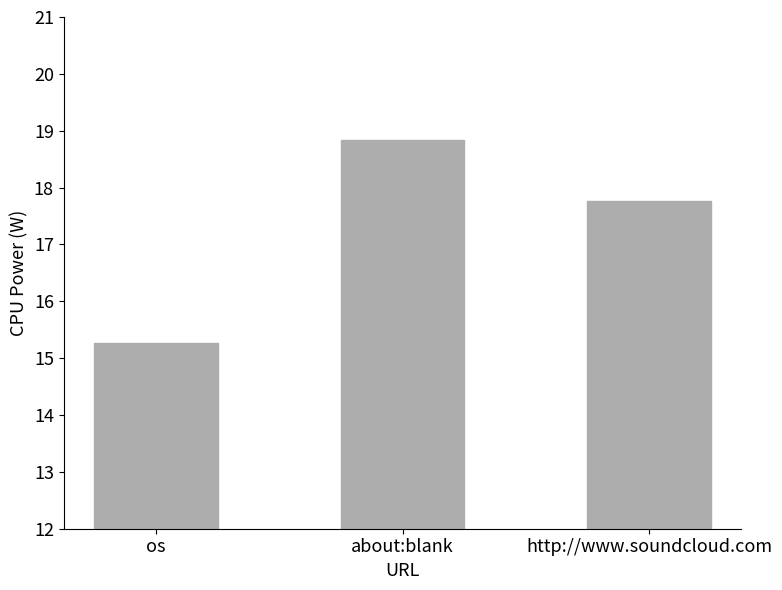

Which label corresponds to the smallest value in the chart?

os